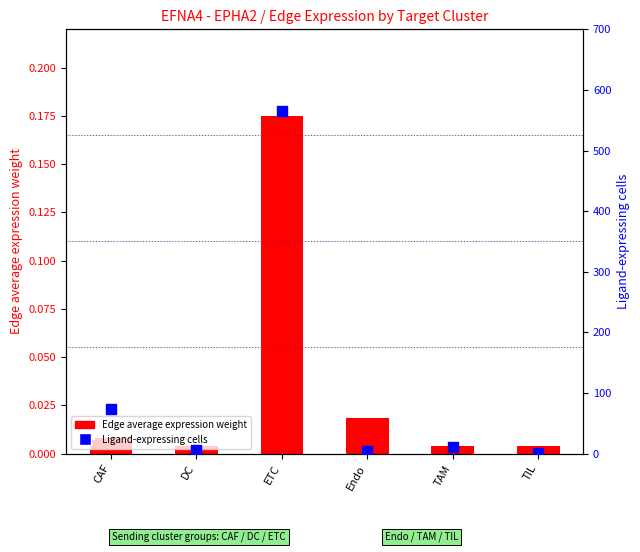

What are all the series names shown in the legend?

Edge average expression weight, Ligand-expressing cells